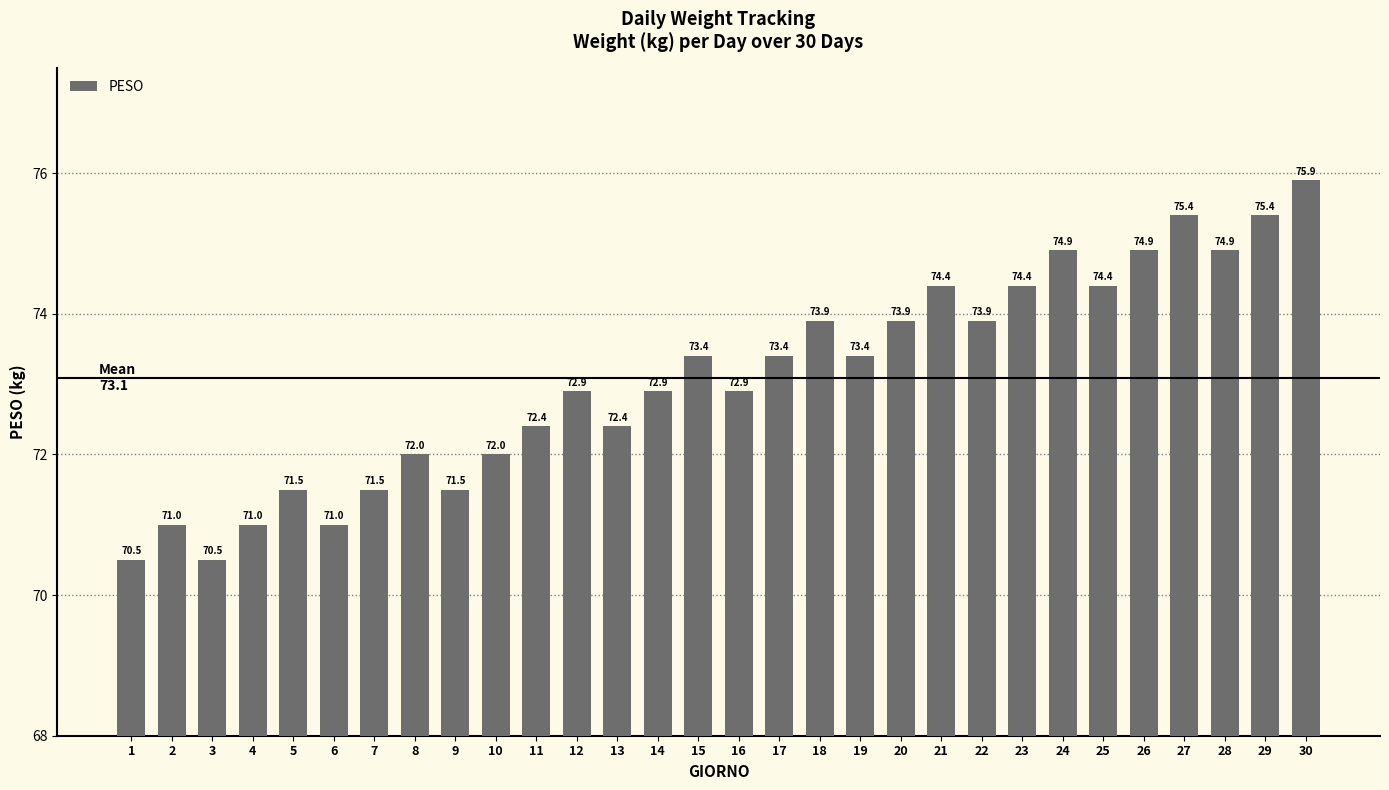

What is the average value?

73.1